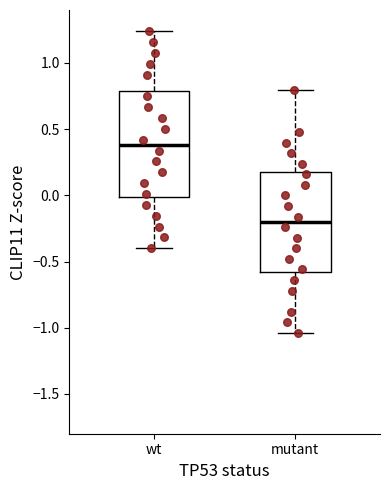

Where is the upper edge of the box for mutant on the y-axis? The values are not printed on the chart, so give them approximately, as read against the axis.

0.20